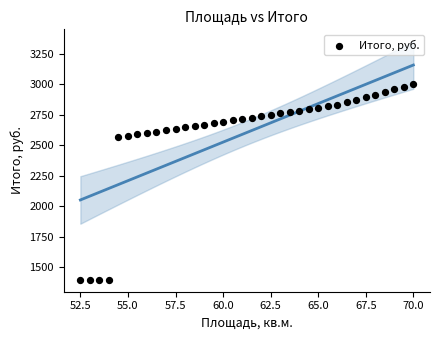

What is the range of X values (max minus min)?

17.5